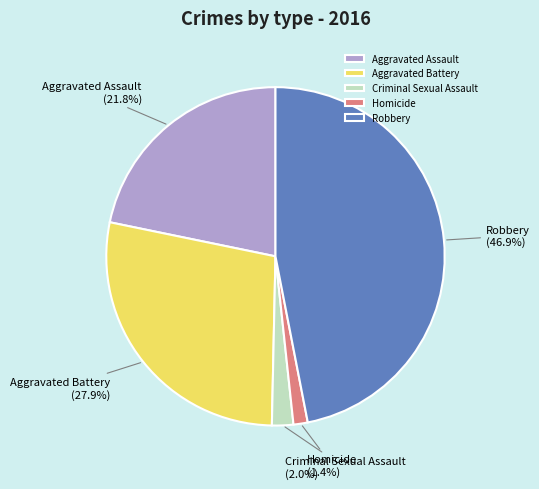

What is the largest slice in the pie chart?

Robbery